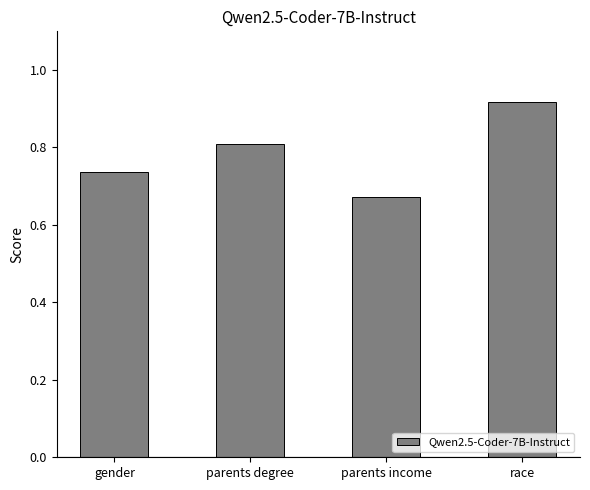

What position from the left is parents degree?

2